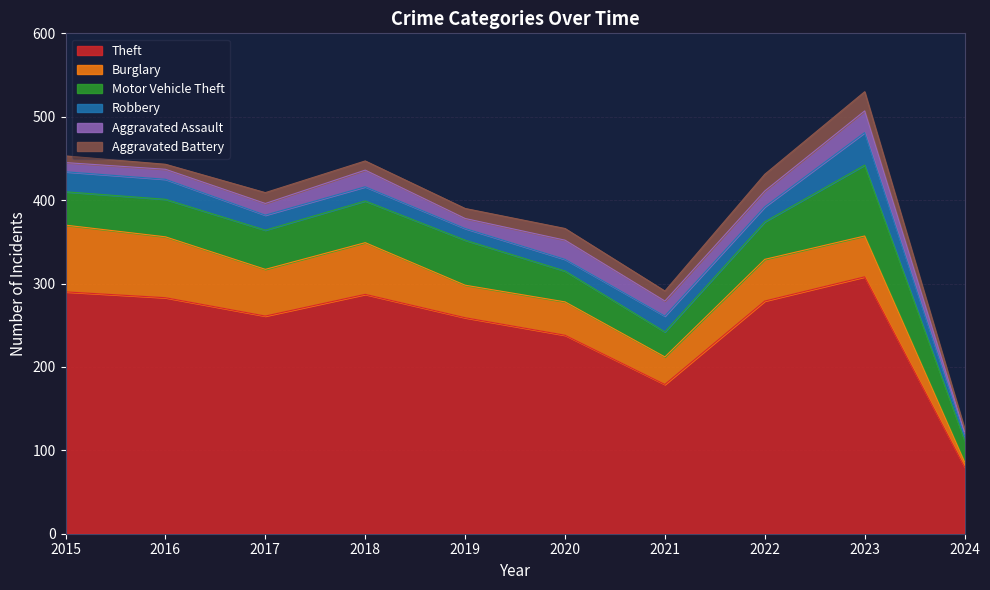

Reading left to right, extract all data points from this chart.

Theft: 290	283	261	287	259	238	179	279	308	80
Burglary: 80	73	56	62	39	40	33	50	49	6
Motor Vehicle Theft: 40	45	47	50	54	37	30	45	85	26
Robbery: 24	24	18	17	14	14	19	18	39	5
Aggravated Assault: 11	12	14	20	12	23	18	19	26	5
Aggravated Battery: 8	6	13	11	12	14	12	20	23	4